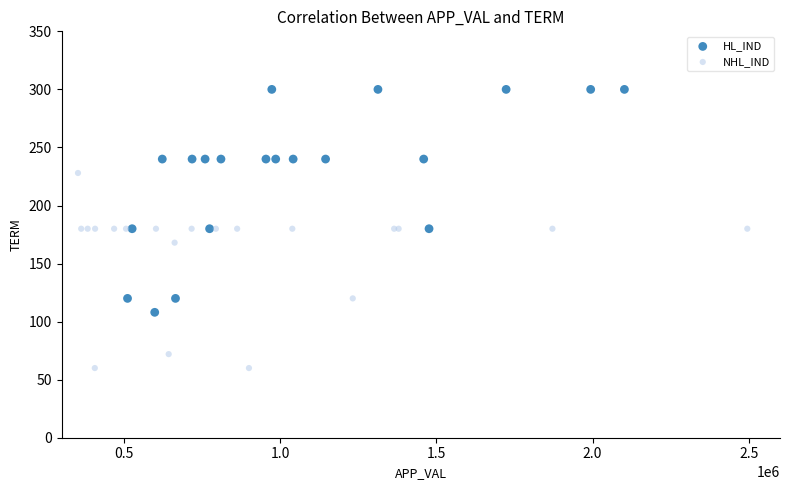

Which series has the largest Y range (max minus min)?

HL_IND